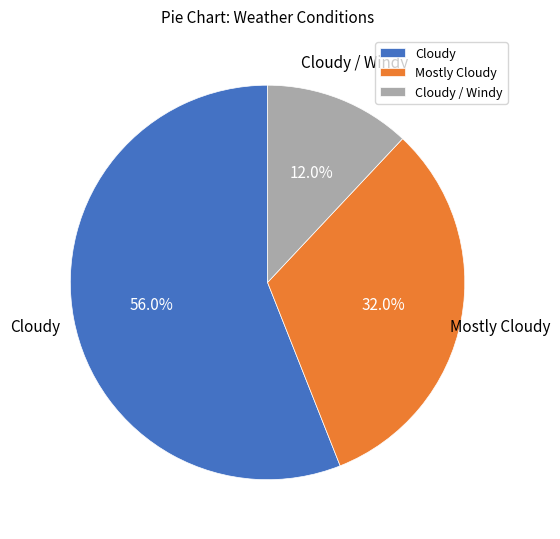

What is the majority slice?

Cloudy